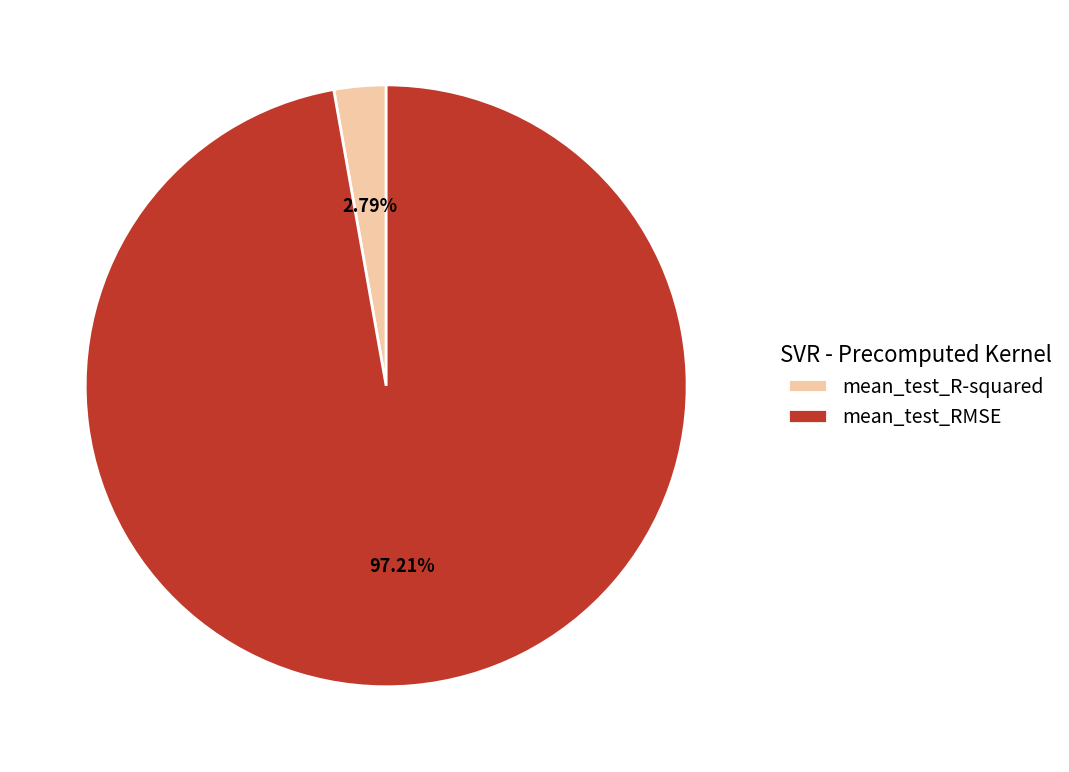

To the nearest percent, what is the average slice percentage?

50%